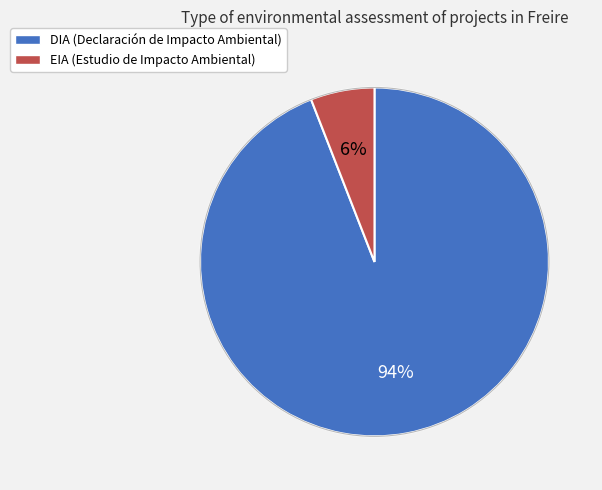

Does any single category account for the majority?

Yes